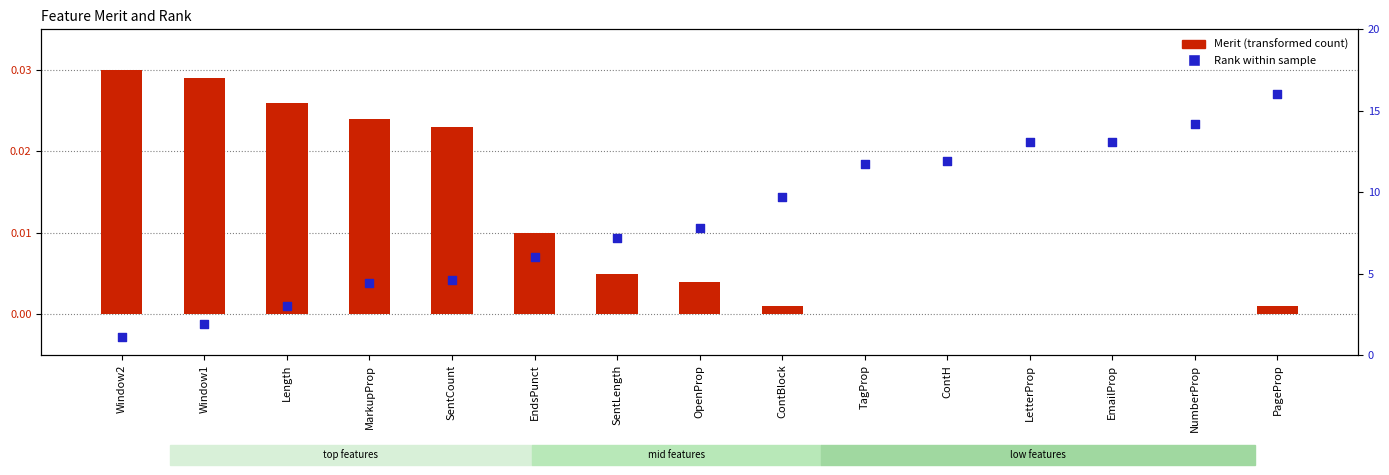

What are all the series names shown in the legend?

Merit (transformed count), Rank within sample